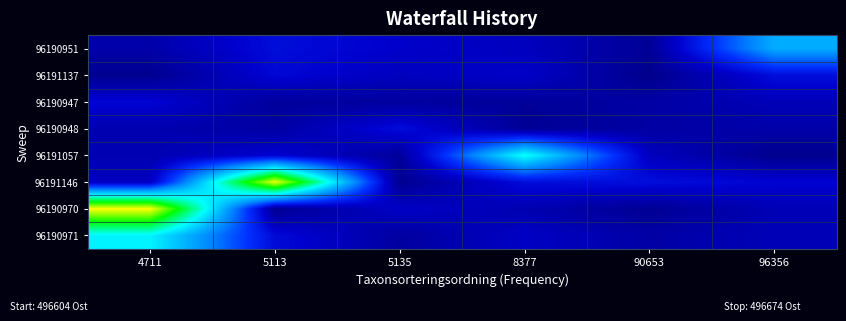

Which has a higher value, 90653 or 96356?

96356